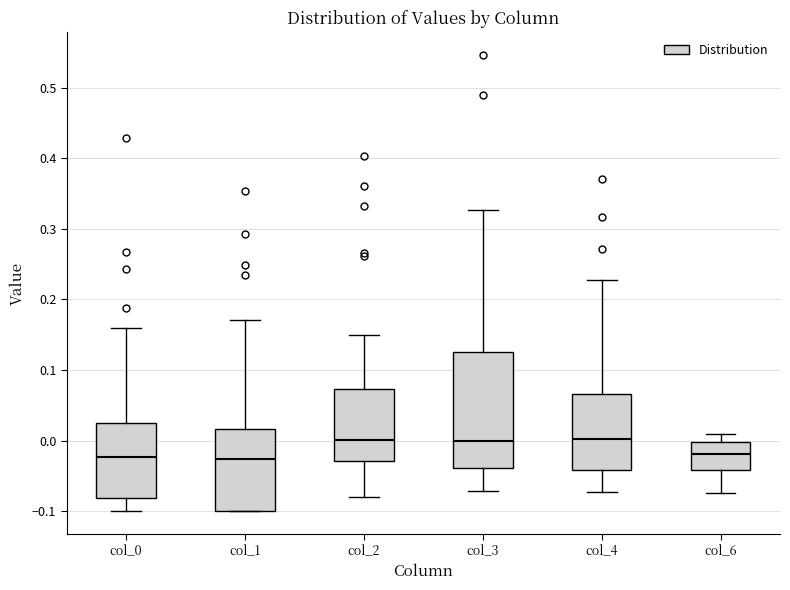

Reading left to right, transcribe this box plot: for each box, give where its median line is, the range the box spans, and where its two whiskers end, as read against the y-axis. The values are not printed on the chart, so give them approximately, as read against the axis.

col_0: median -0.02, box -0.08 to 0.02, whiskers -0.10 to 0.16
col_1: median -0.03, box -0.10 to 0.02, whiskers -0.10 to 0.17
col_2: median 0.00, box -0.03 to 0.07, whiskers -0.08 to 0.15
col_3: median 0.00, box -0.04 to 0.13, whiskers -0.07 to 0.33
col_4: median 0.00, box -0.04 to 0.07, whiskers -0.07 to 0.23
col_6: median -0.02, box -0.04 to 0.00, whiskers -0.07 to 0.01